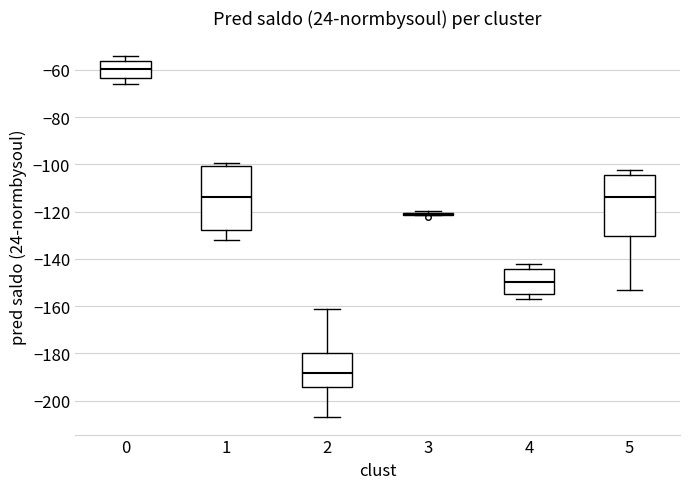

Reading left to right, read every box against the y-axis: the position of its median line, the range the box covers, and the ends of its whiskers. The values are not printed on the chart, so give them approximately, as read against the axis.

0: median -60, box -64 to -56, whiskers -66 to -54
1: median -114, box -128 to -100, whiskers -132 to -100 (just above the box's upper edge)
2: median -188, box -194 to -180, whiskers -206 to -162
3: box collapsed to a line at -120, whiskers -122 to -120
4: median -150, box -154 to -144, whiskers -156 to -142
5: median -114, box -130 to -104, whiskers -154 to -102